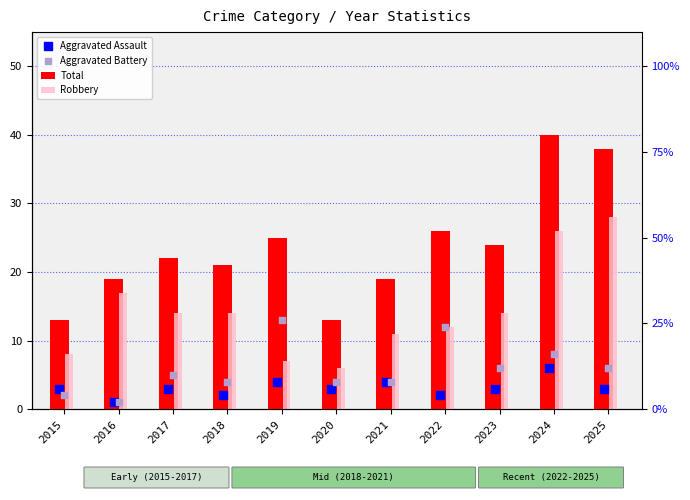

At which category is the sum across all series the highest?

2024